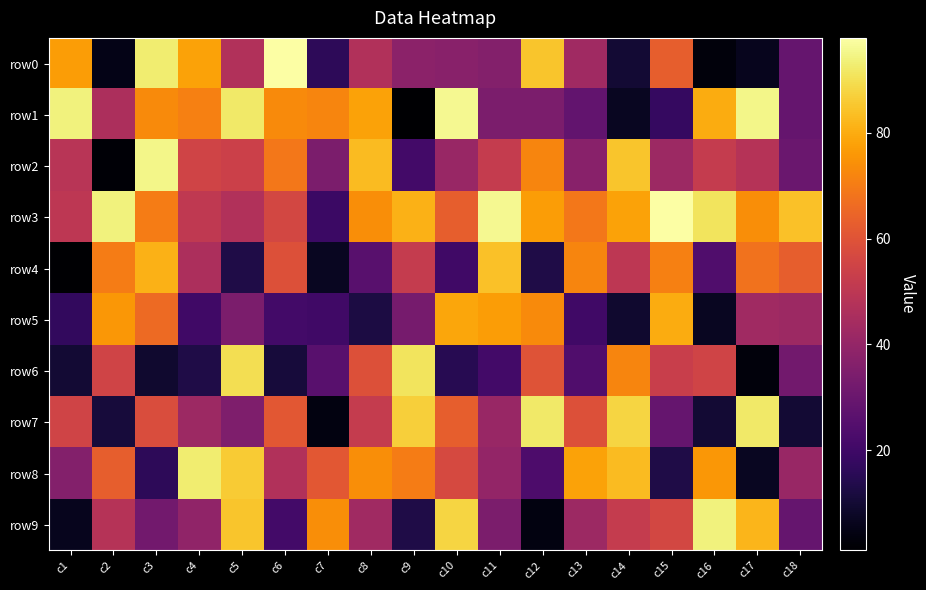

What is the spread (max minus min) of values at c13?

58